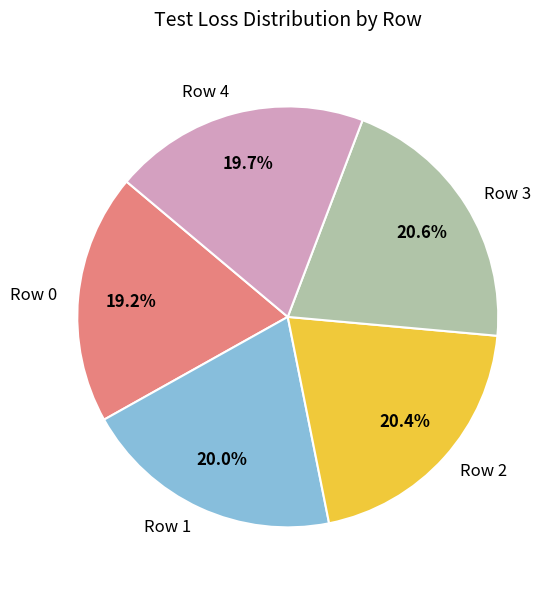

To the nearest percent, what portion does Row 4 represent?

20%